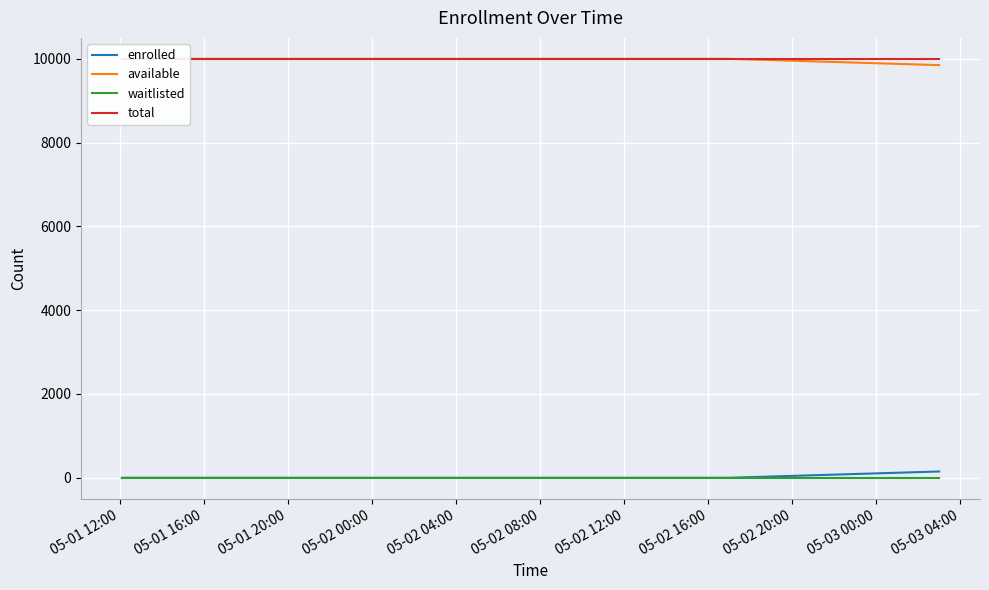

True or false: available and enrolled cross at least once.

False